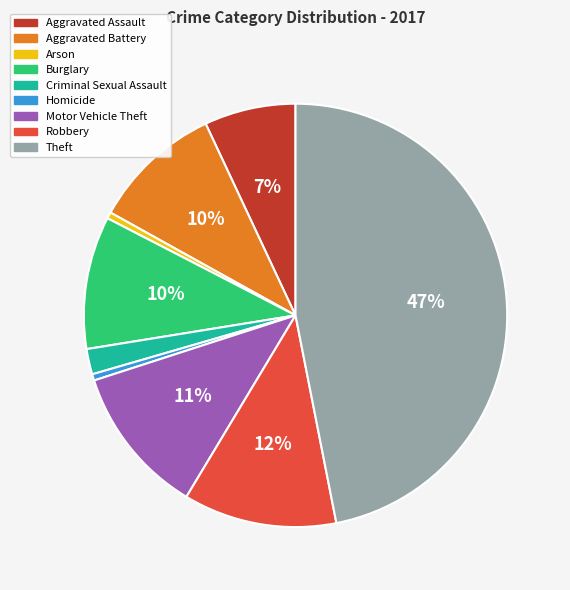

Does any single category account for the majority?

No